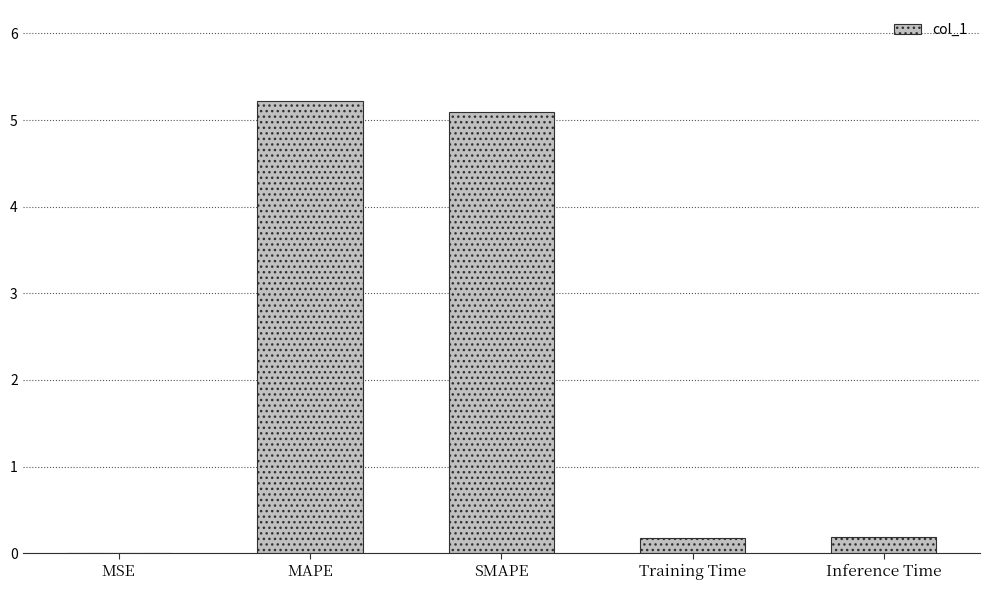

Are the bars horizontal?

No